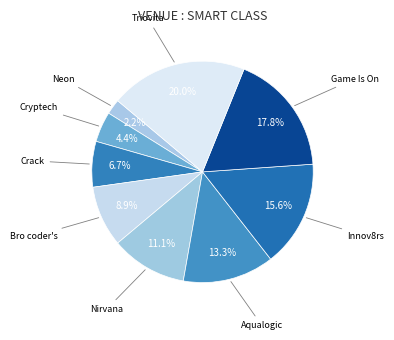

How many segments does this pie chart have?

9